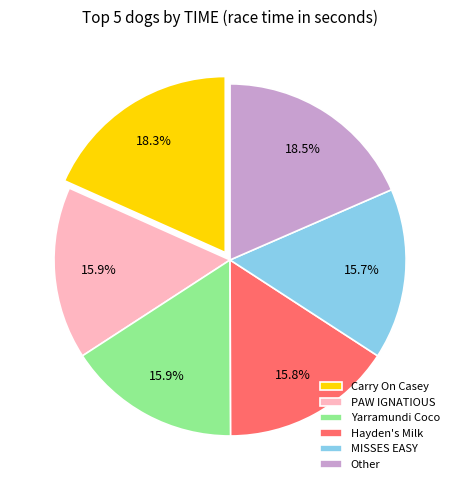

To the nearest percent, what is the combined percentage of Other and MISSES EASY?

34%